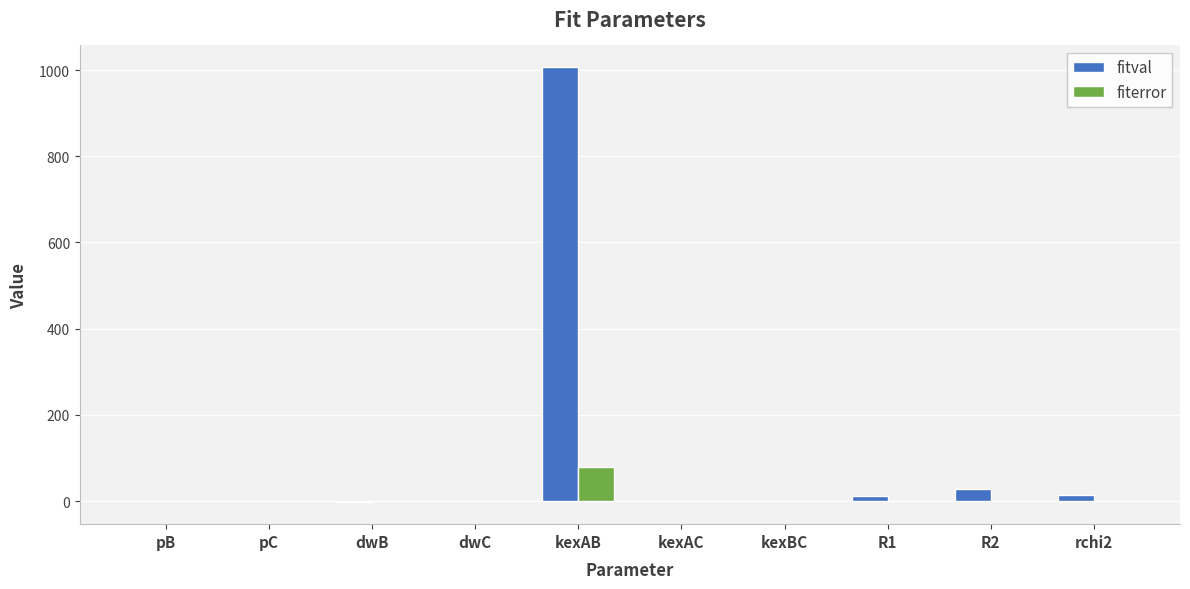

Between pC and kexAB, which series saw the biggest shift?

fitval